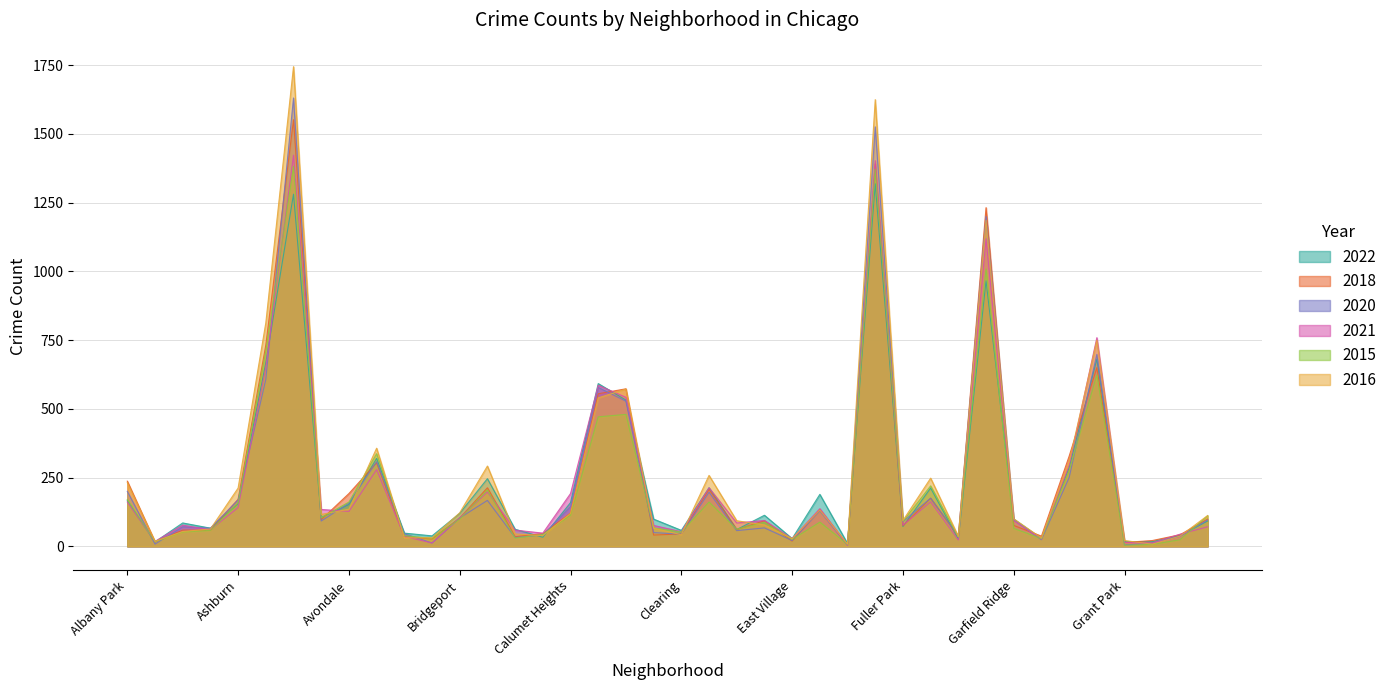

Where is 2015 nearest to the value 693?

Auburn Gresham